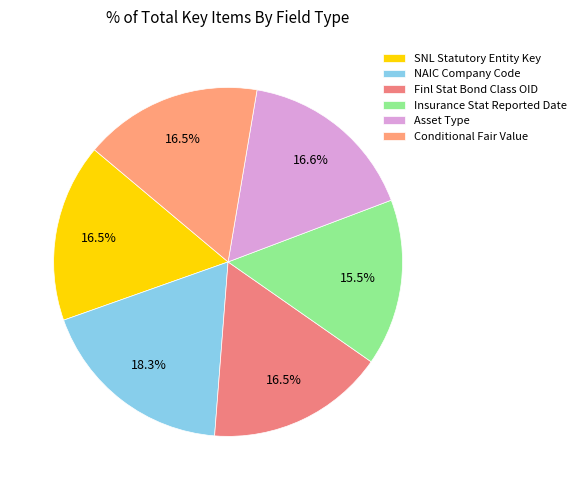

To the nearest percent, what portion does NAIC Company Code represent?

18%